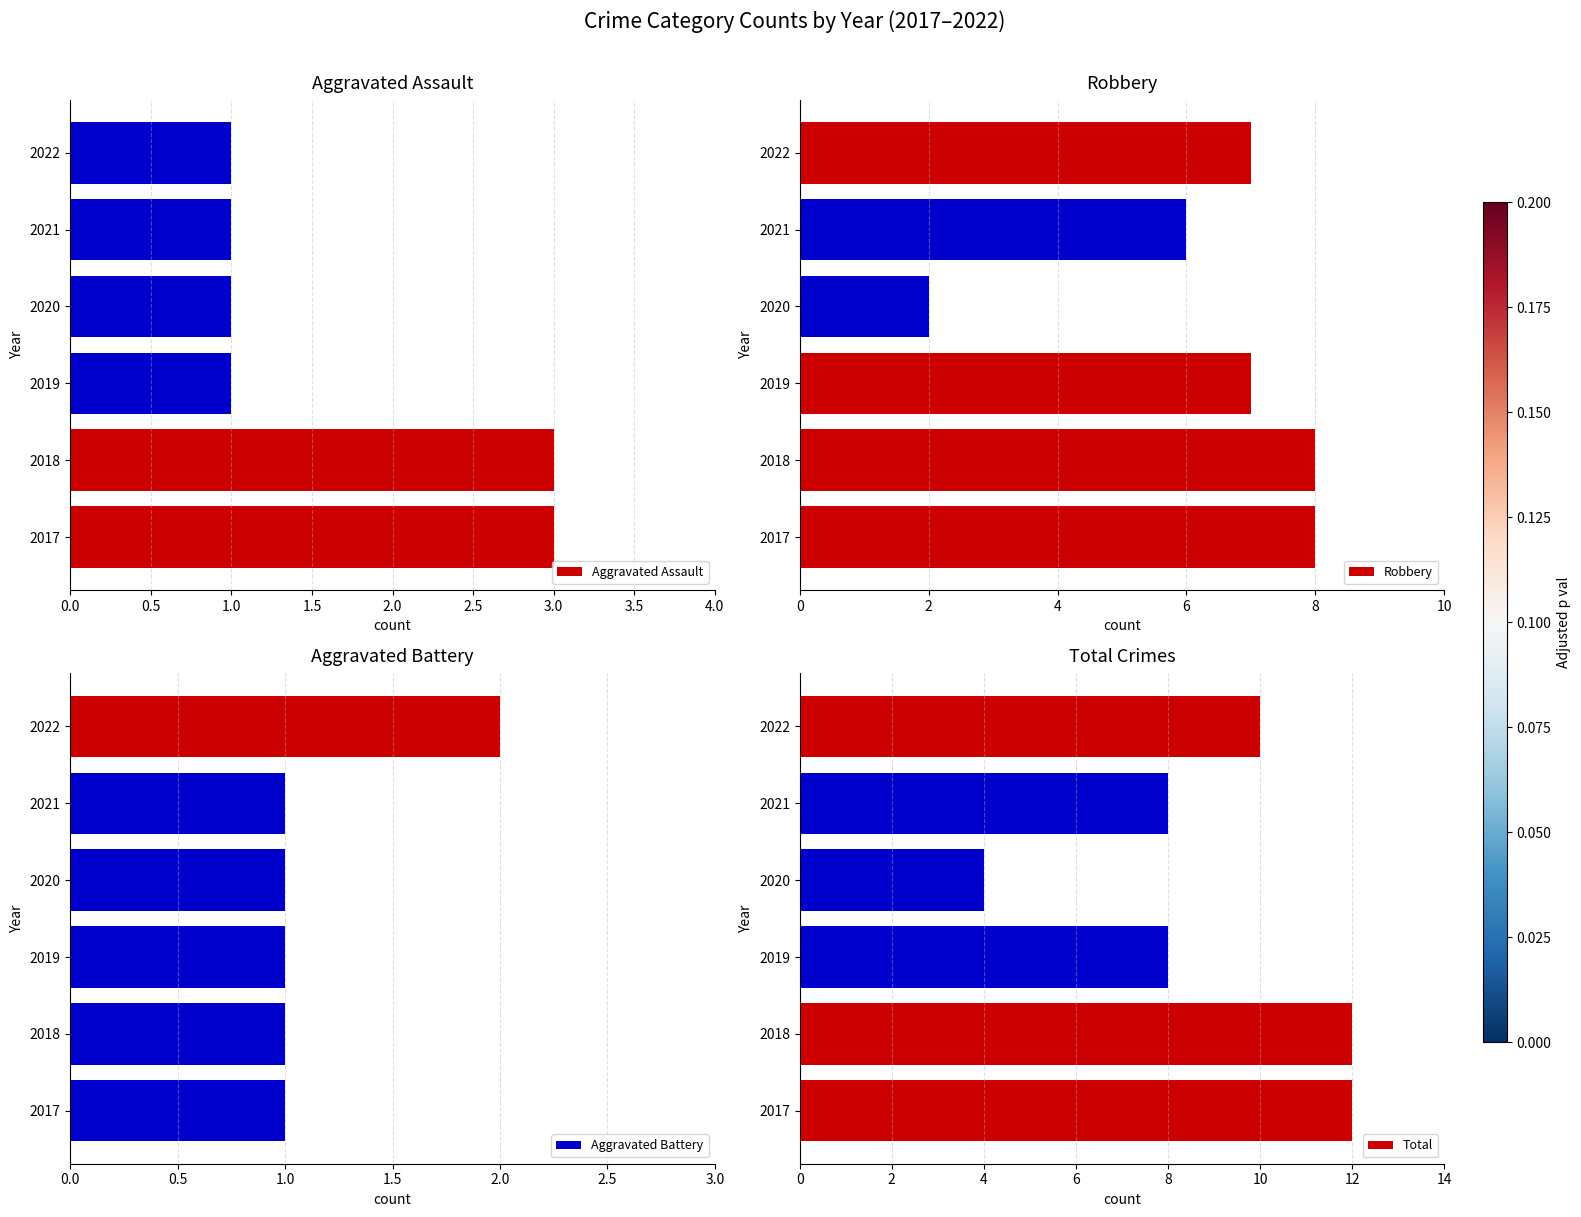

What is the sum of all Aggravated Assault values?

10